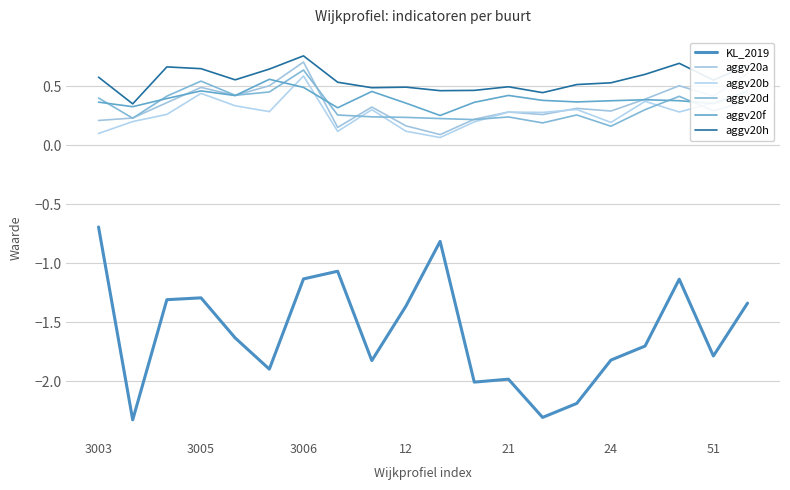

How many intersections are there between aggv20f and aggv20b?

4